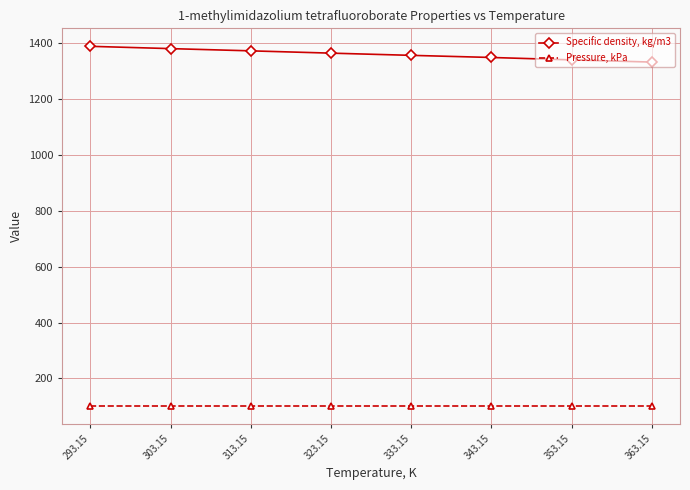

Which series has the largest range (max minus min)?

Specific density, kg/m3